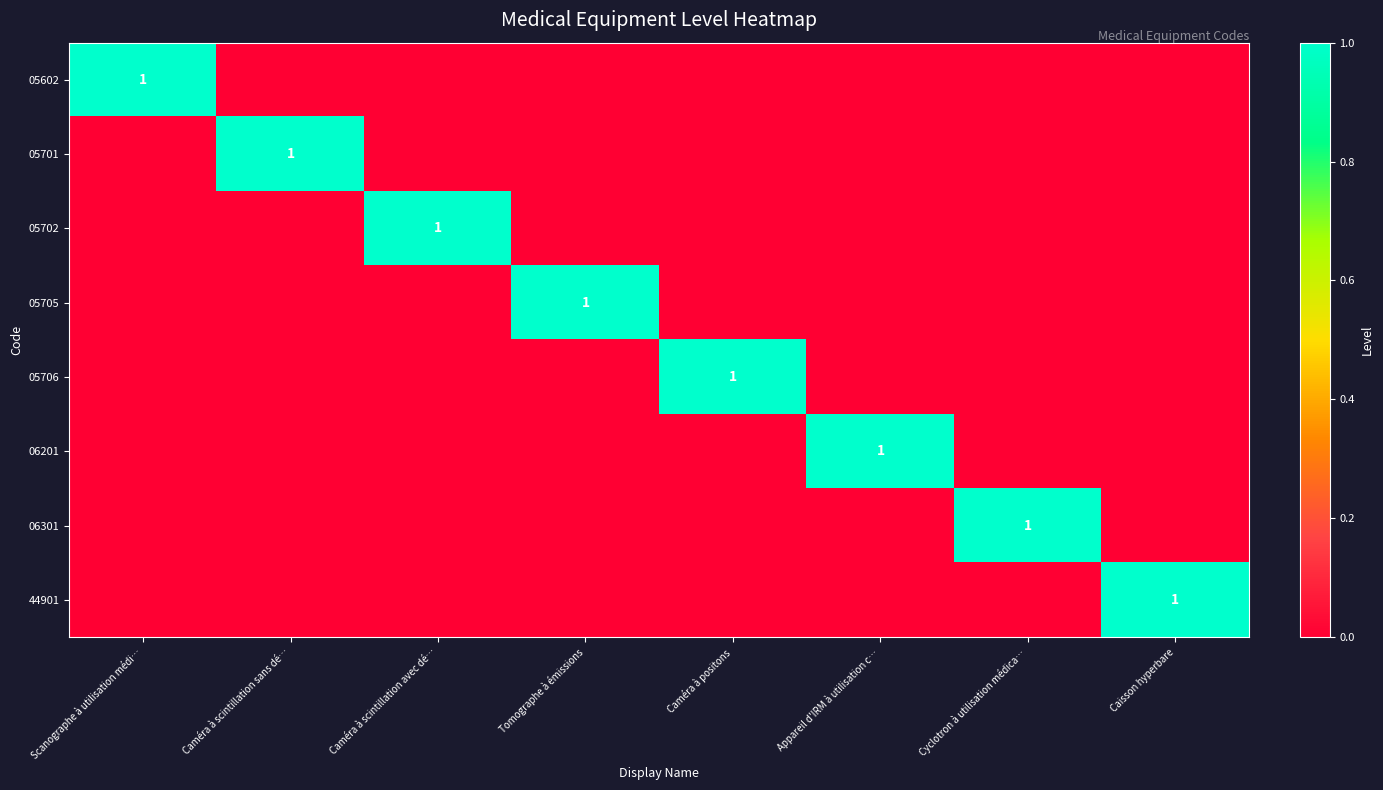

At how many categories does at least one series exceed 0?

8